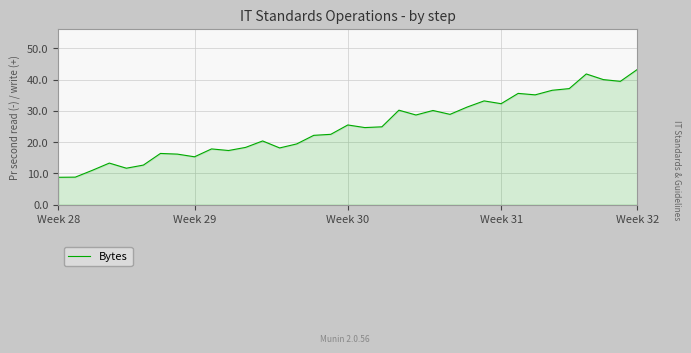

What is the smallest value displayed?

8.7